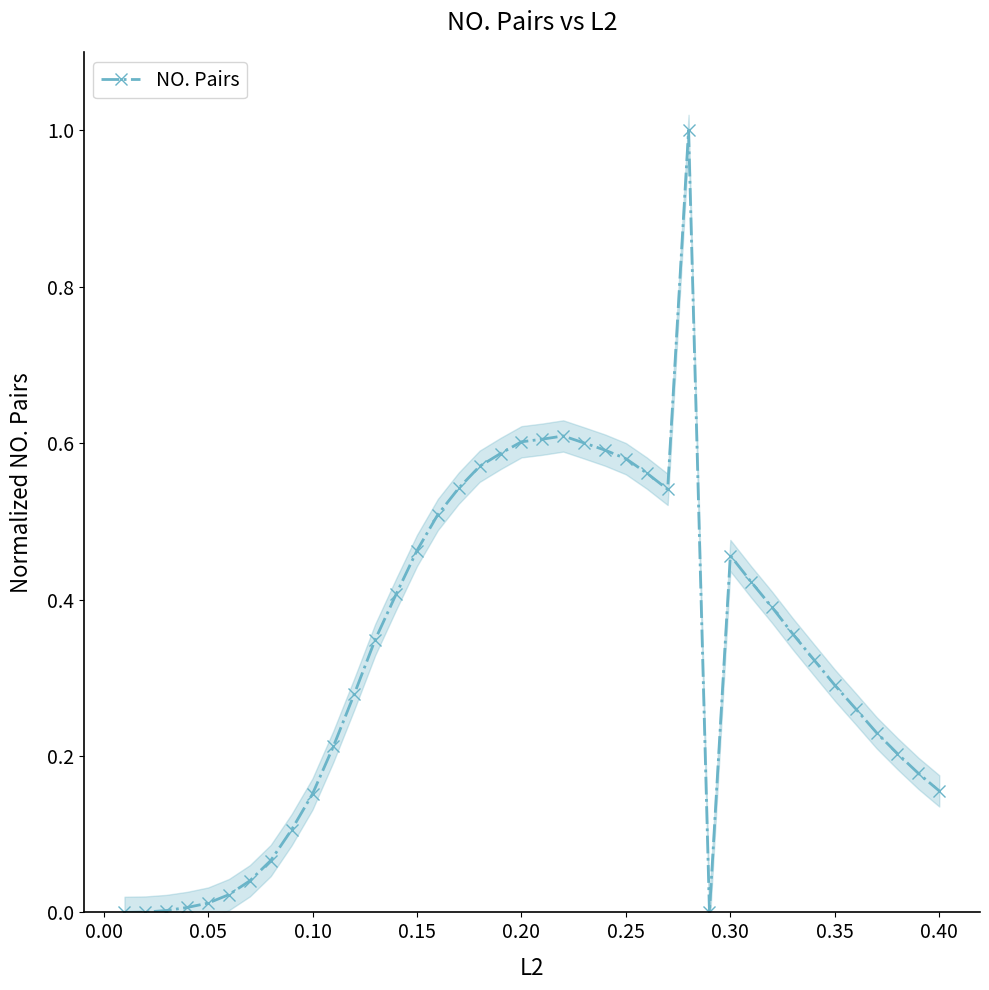

How many categories are shown in the chart?

40